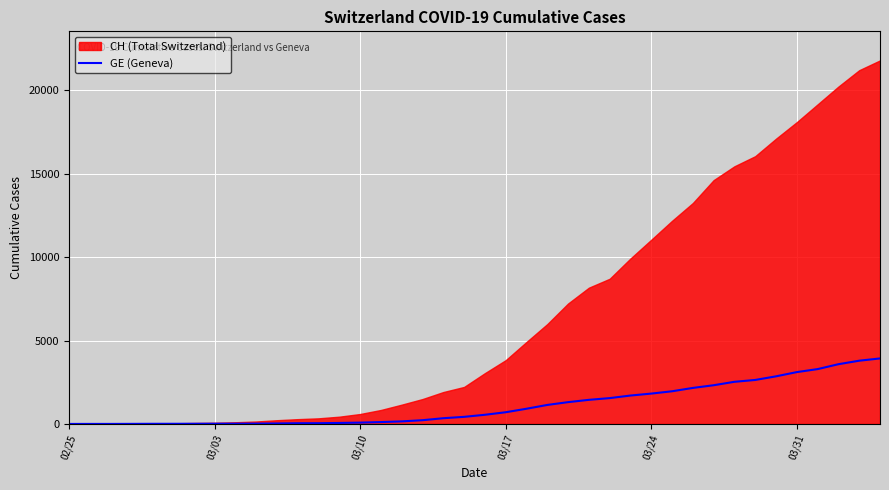

True or false: the data has more than 1 interior local peaks.

False